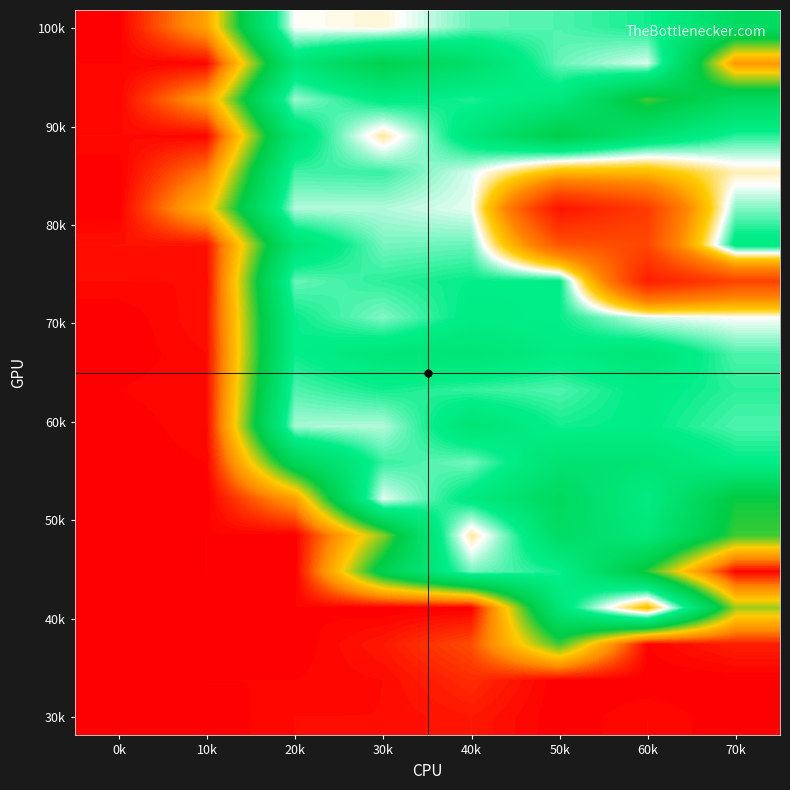

At which category does the chart reach its minimum across all series?

50k